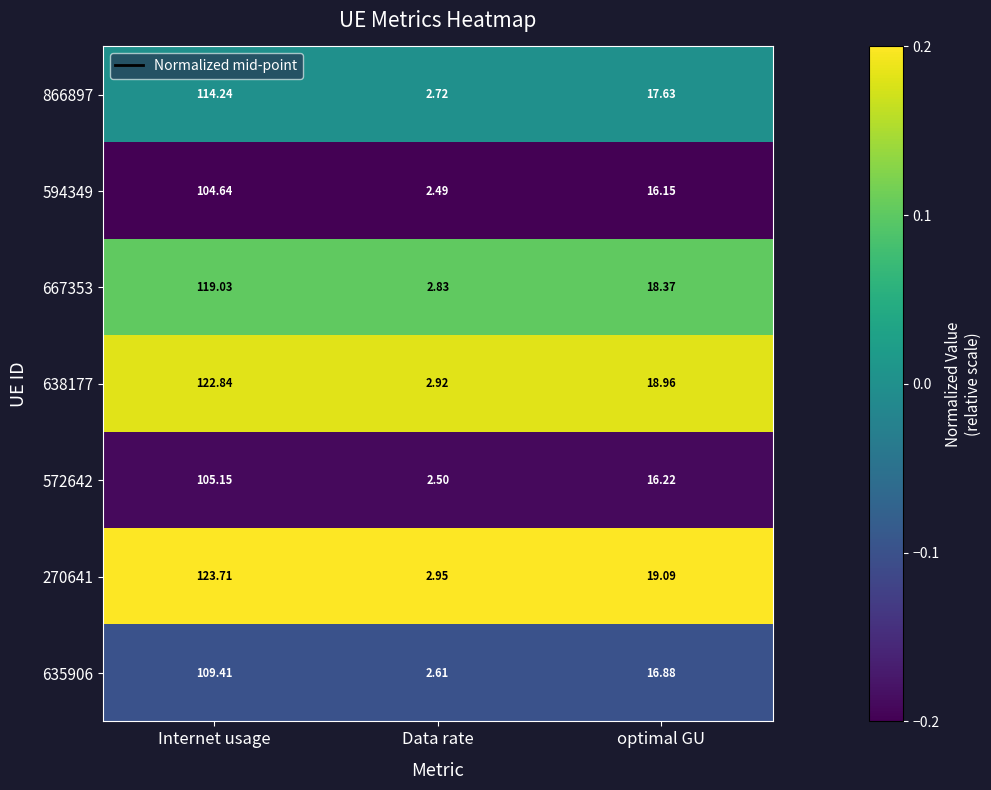

Which label corresponds to the smallest value in the chart?

Data rate